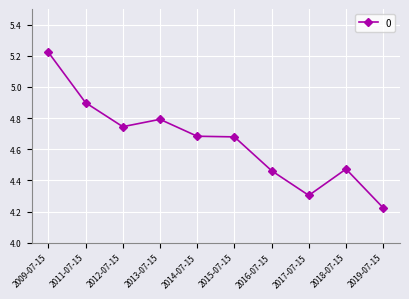

How many categories are shown in the chart?

10